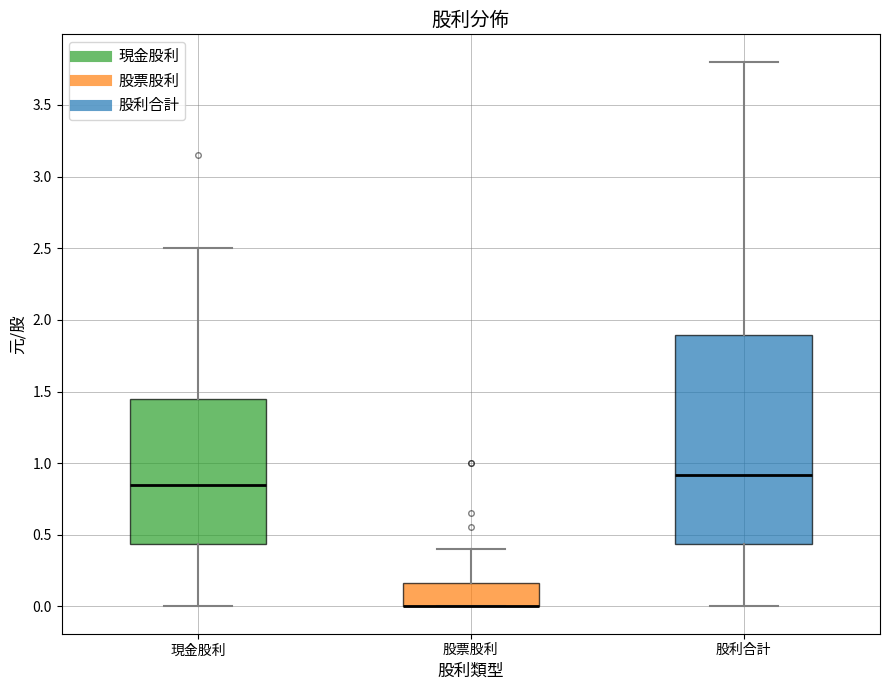

Reading left to right, read every box against the y-axis: the position of its median line, the range the box covers, and the ends of its whiskers. The values are not printed on the chart, so give them approximately, as read against the axis.

現金股利: median 0.85, box 0.45 to 1.45, whiskers 0.00 to 2.50
股票股利: median 0.00 (drawn on the box's lower edge), box 0.00 to 0.15, whiskers 0.00 to 0.40
股利合計: median 0.90, box 0.45 to 1.90, whiskers 0.00 to 3.80